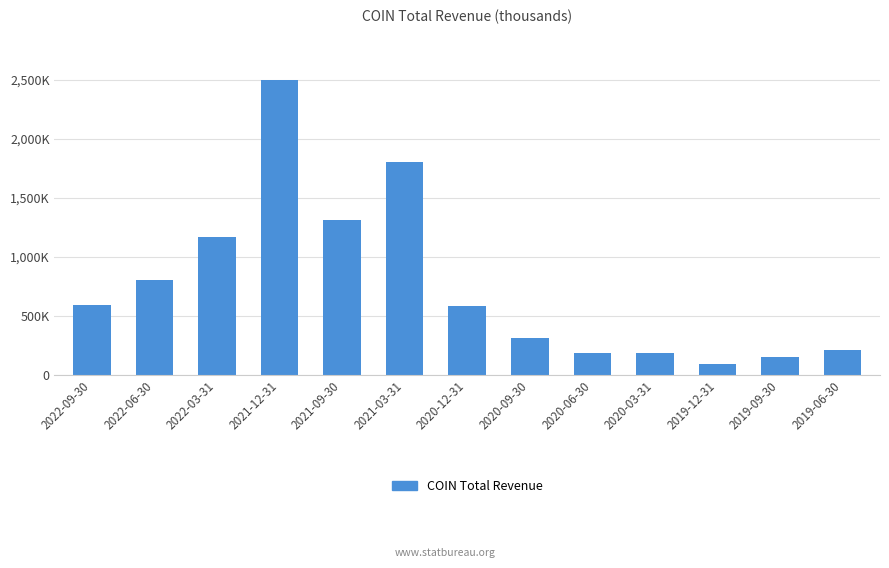

List the labels in order of value, largest first.

2021-12-31, 2021-03-31, 2021-09-30, 2022-03-31, 2022-06-30, 2022-09-30, 2020-12-31, 2020-09-30, 2019-06-30, 2020-03-31, 2020-06-30, 2019-09-30, 2019-12-31